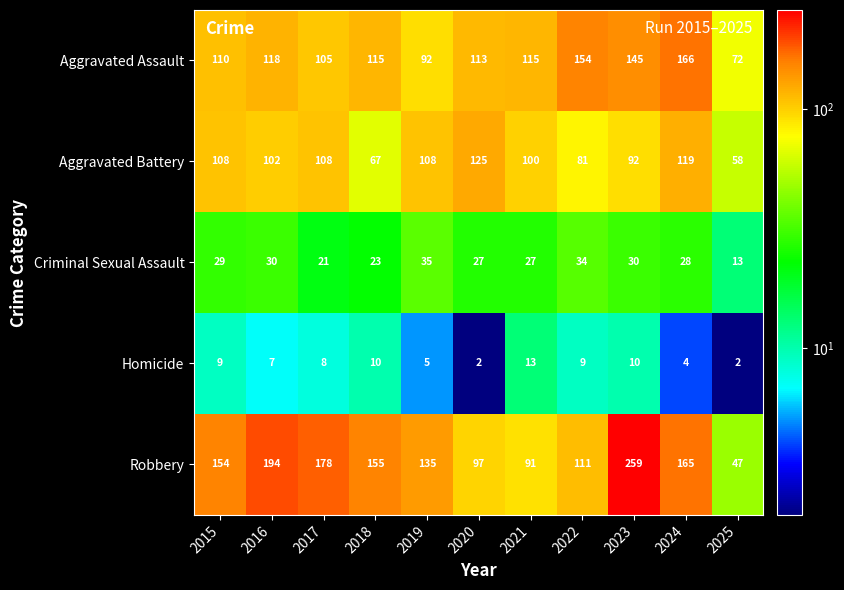

Which series changed the most between 2018 and 2022?

Robbery